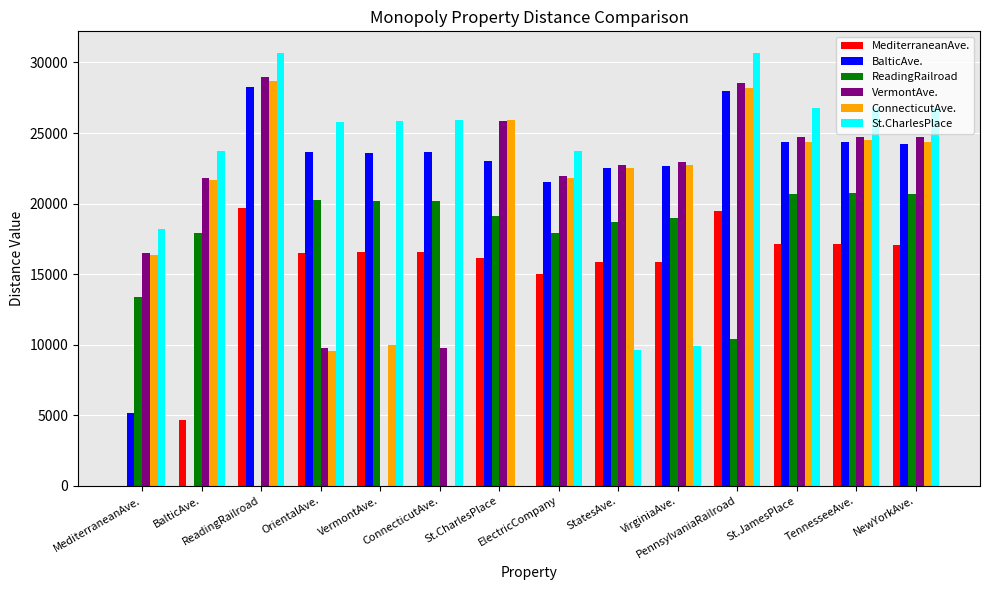

What is the maximum value shown in the chart?

30674